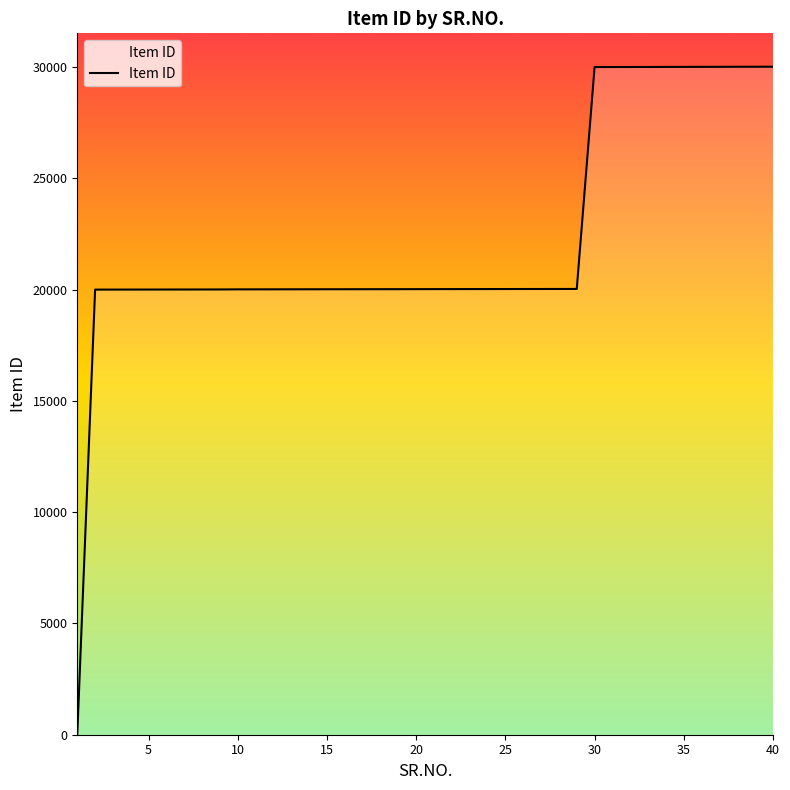

What is the maximum value shown in the chart?

30015